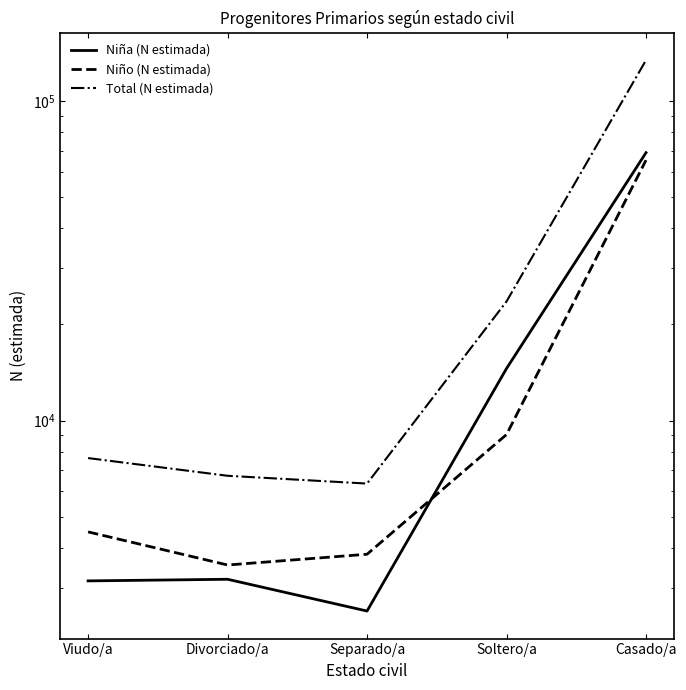

How many values in the Niño (N estimada) series exceed 4483?

2